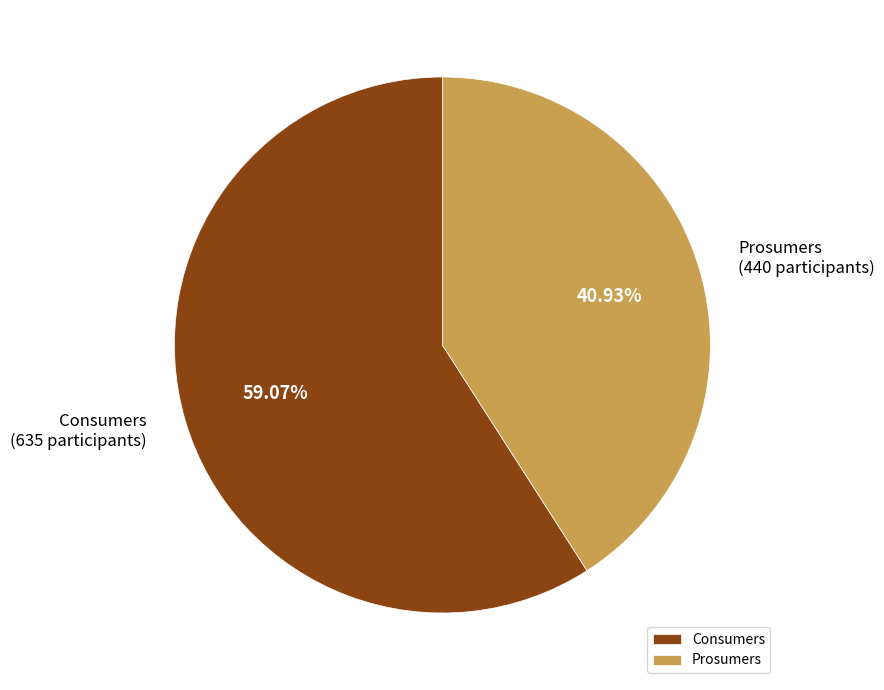

What is the ratio of the value at Consumers to the value at Prosumers?

1.4